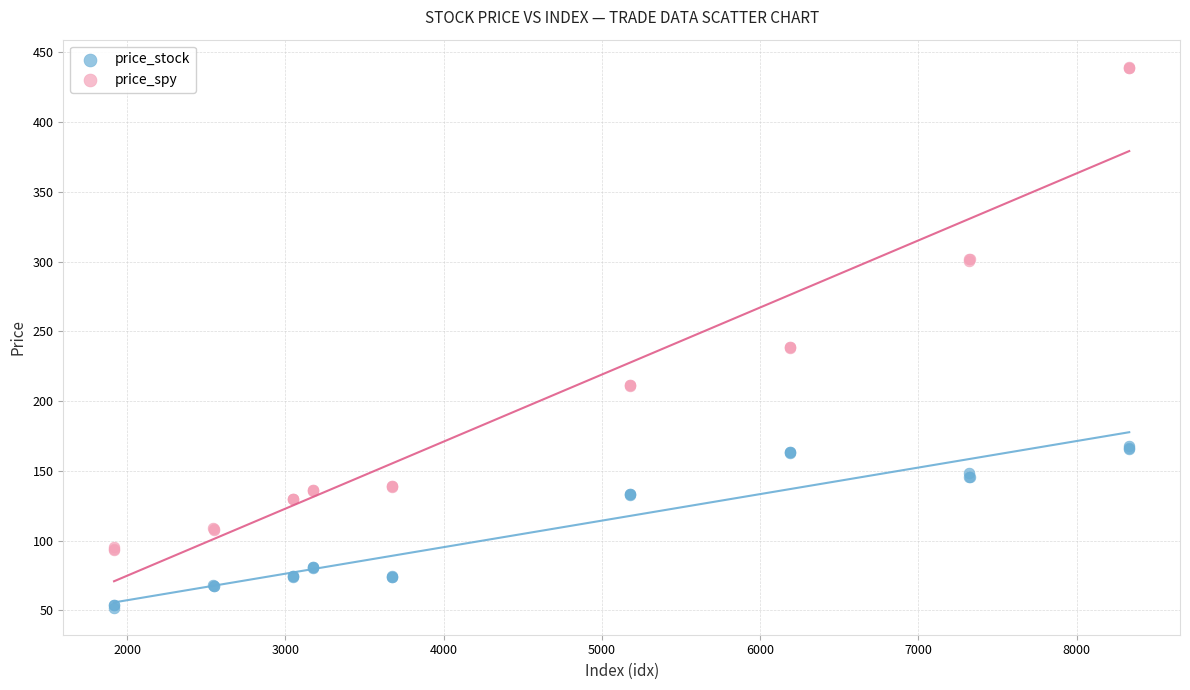

What is the X range (max minus min) for the scatter plot?

6415.0